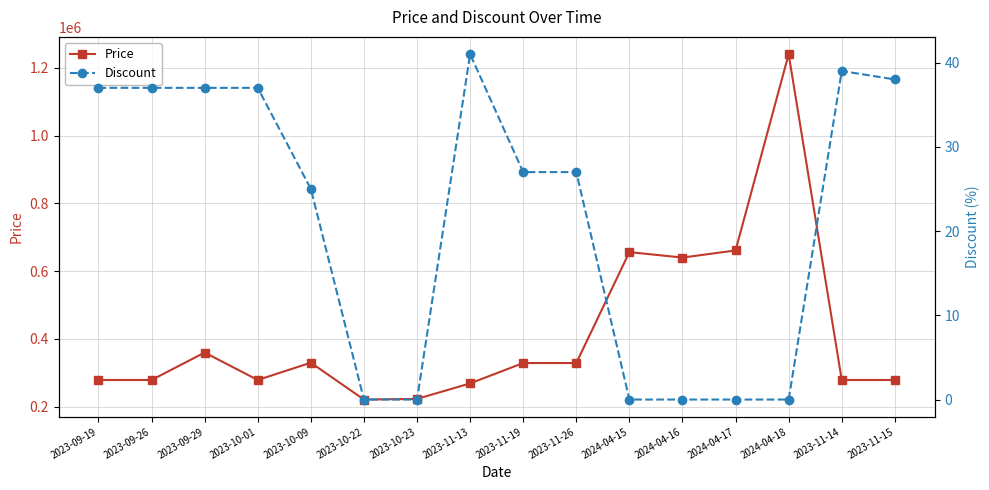

At 2023-11-13, list the series in order from smallest to largest.

Discount, Price